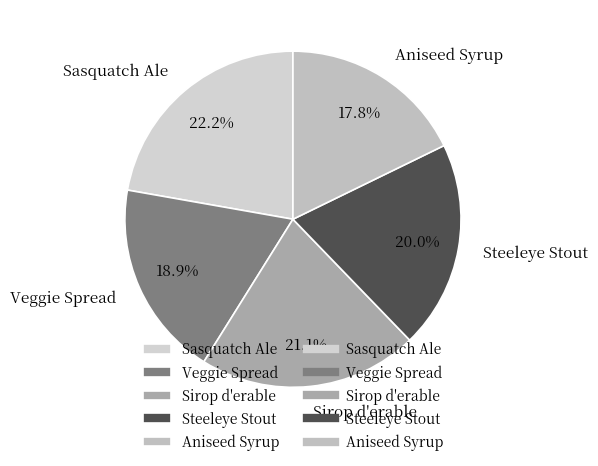

Does any single category account for the majority?

No